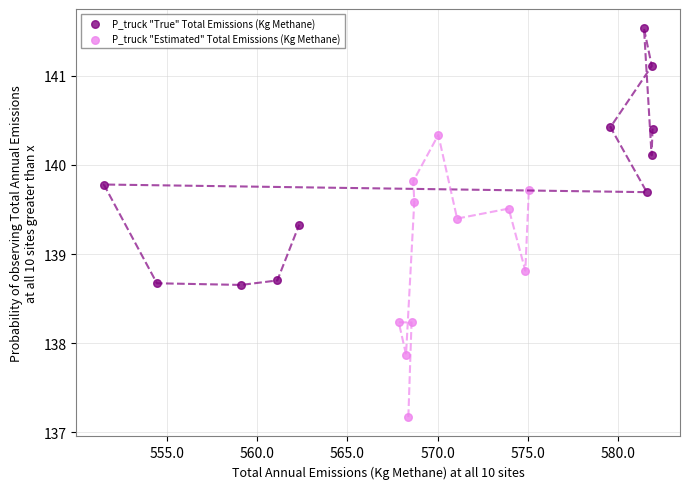

Which series reaches the maximum Y coordinate?

P_truck "True" Total Emissions (Kg Methane)